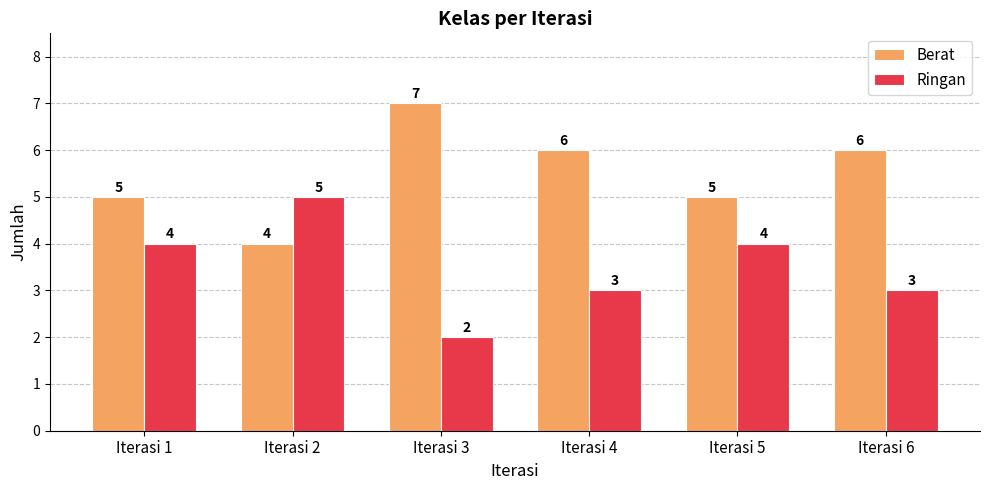

At how many categories does at least one series exceed 4?

6